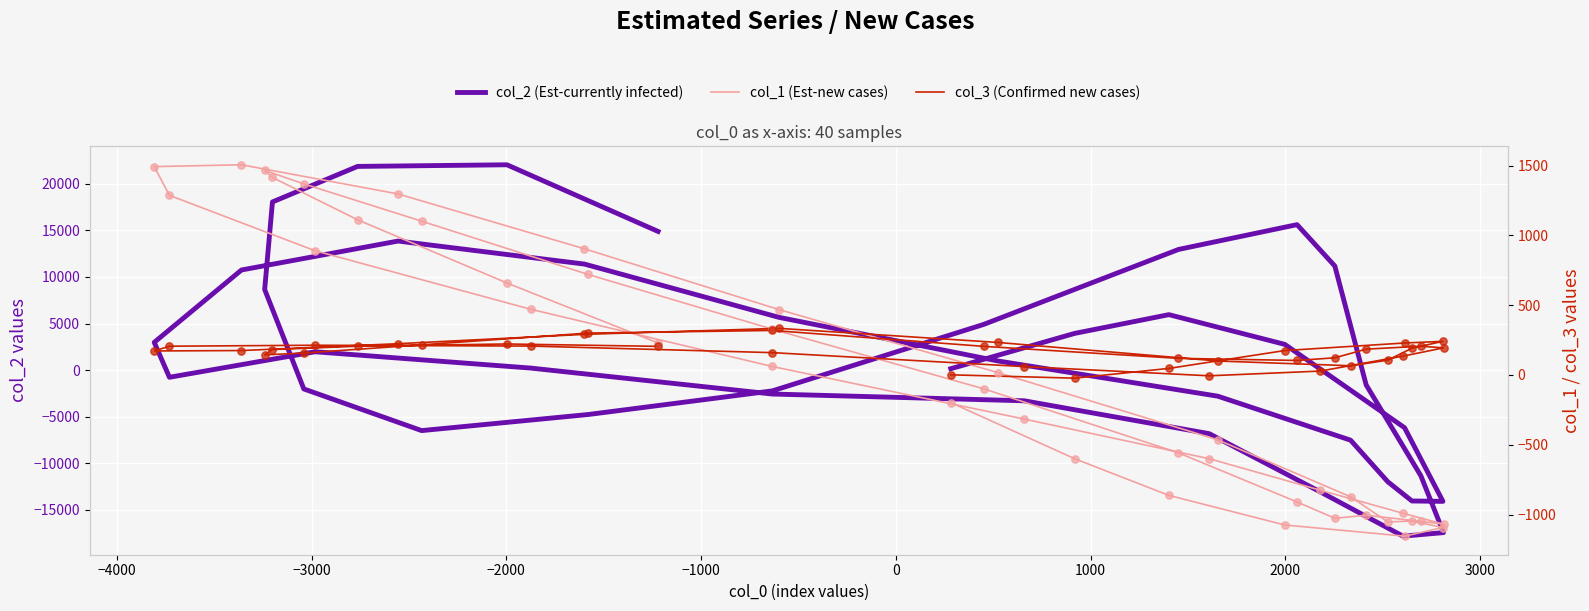

Which series reaches the minimum Y coordinate?

col_2 (Est-currently infected)